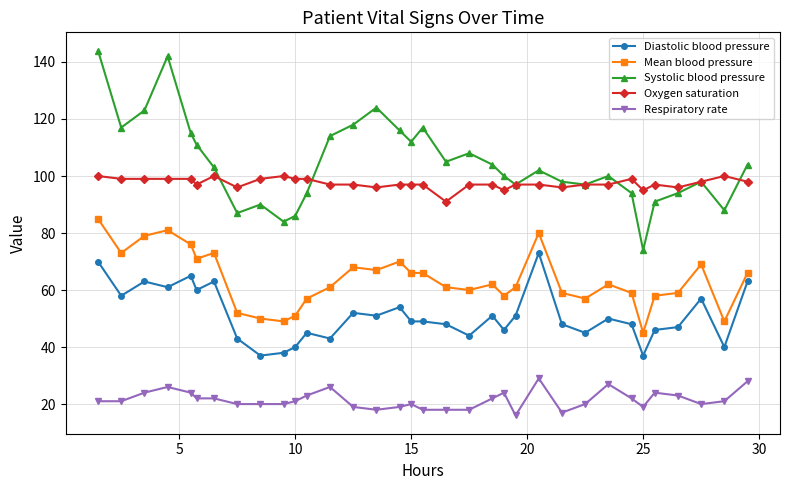

What is the maximum value shown in the chart?

144